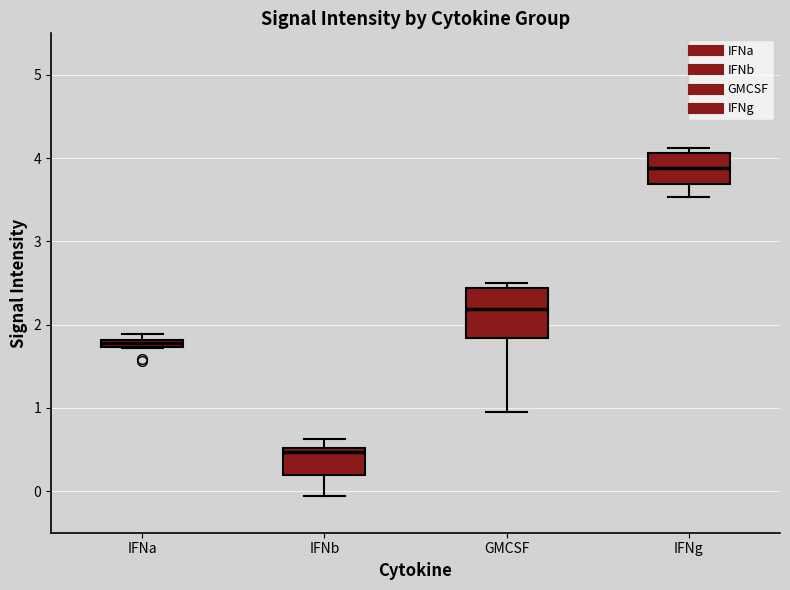

Which box has the lowest median line?

IFNb